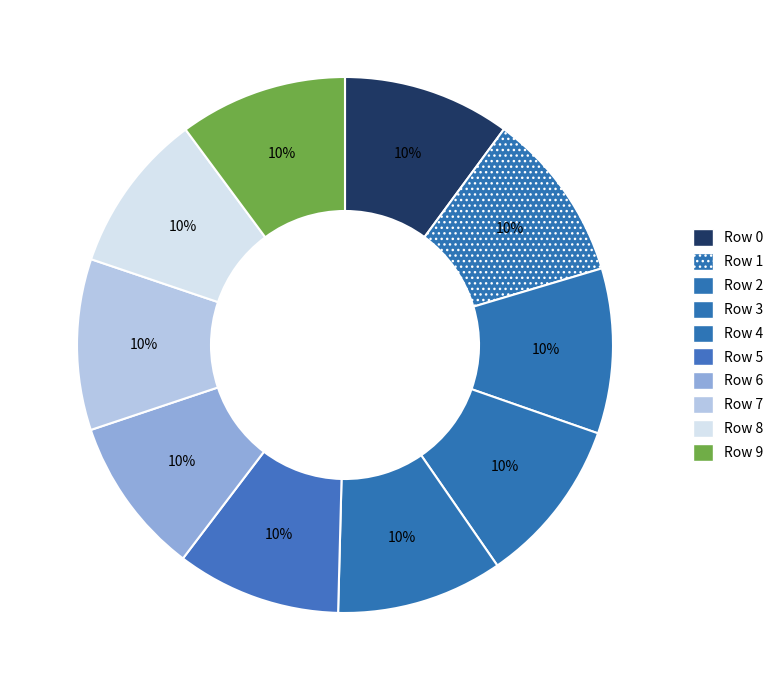

How many slices are in this pie chart?

10